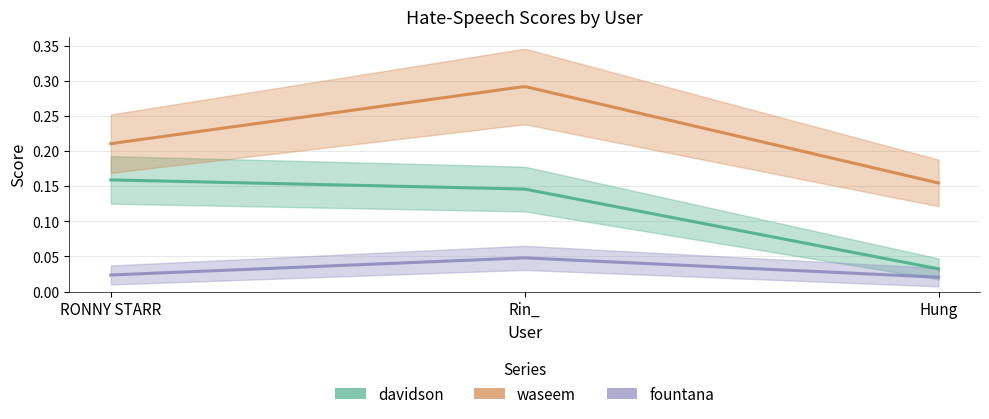

How many lines are shown in the chart?

3